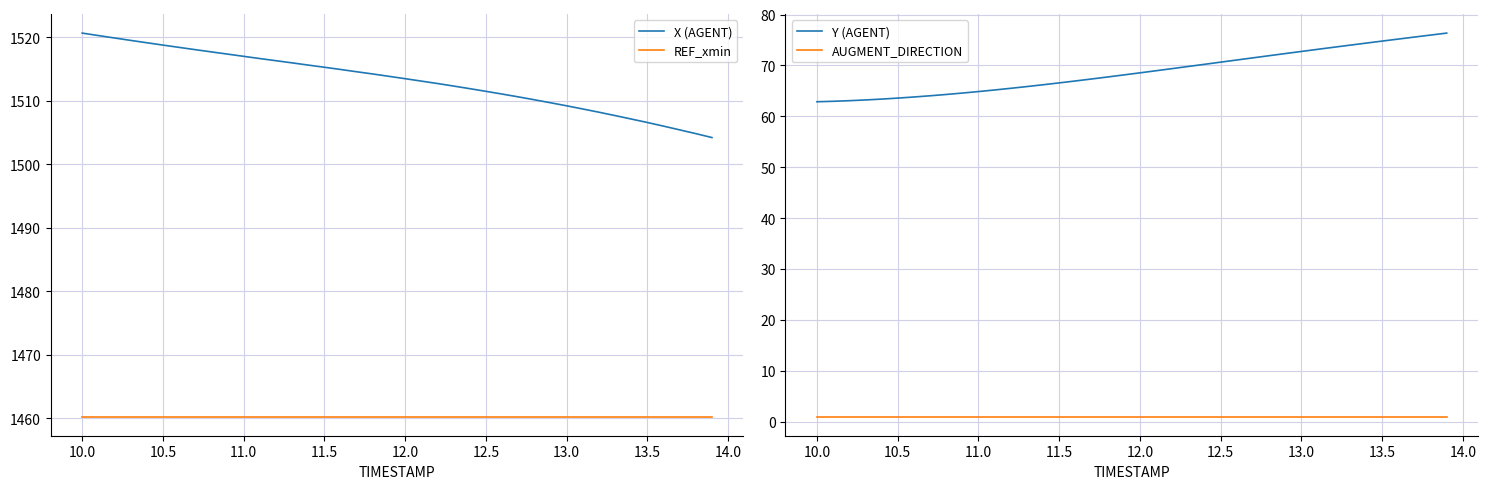

True or false: REF_xmin and X (AGENT) intersect in this chart.

False